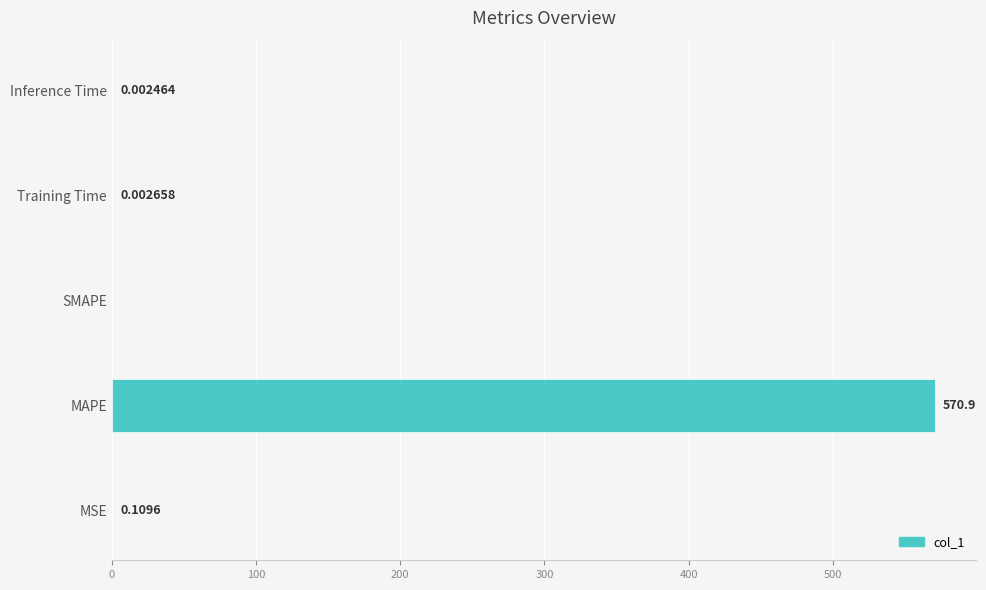

How many values are above zero?

4